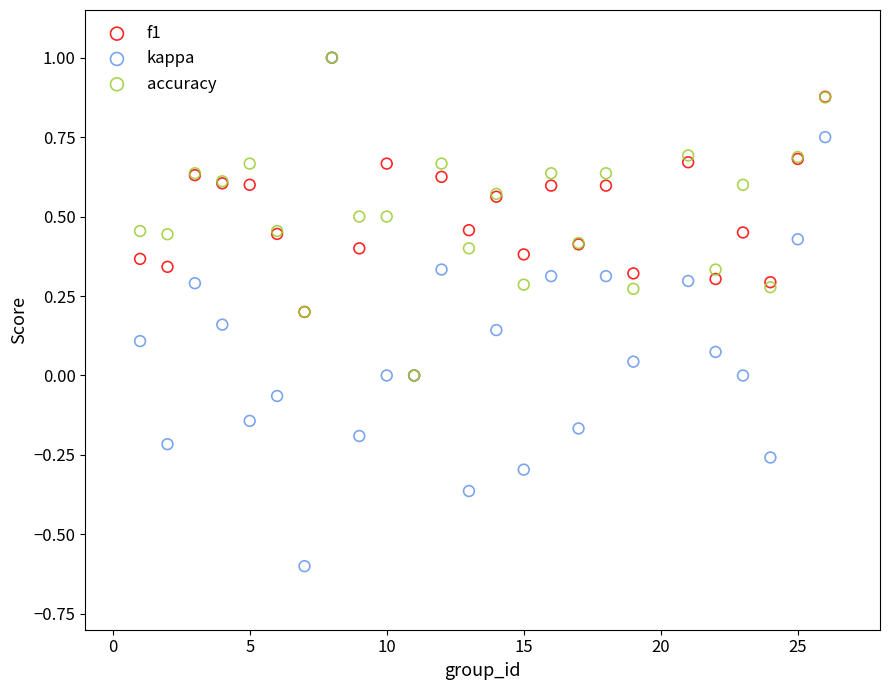

Which series reaches the minimum Y coordinate?

kappa